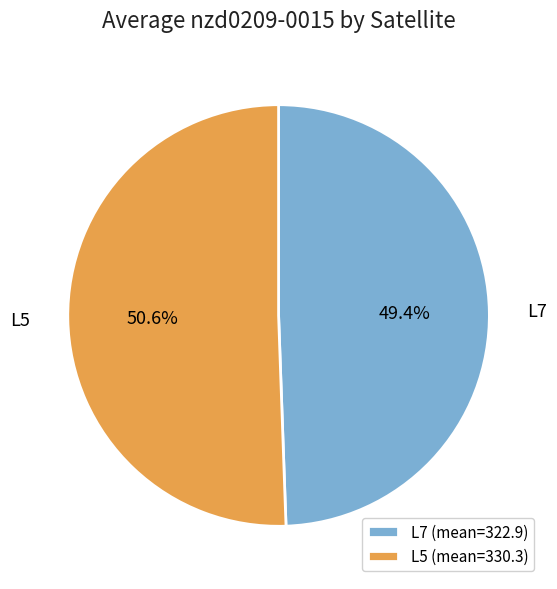

Between L5 and L7, which is larger?

L5